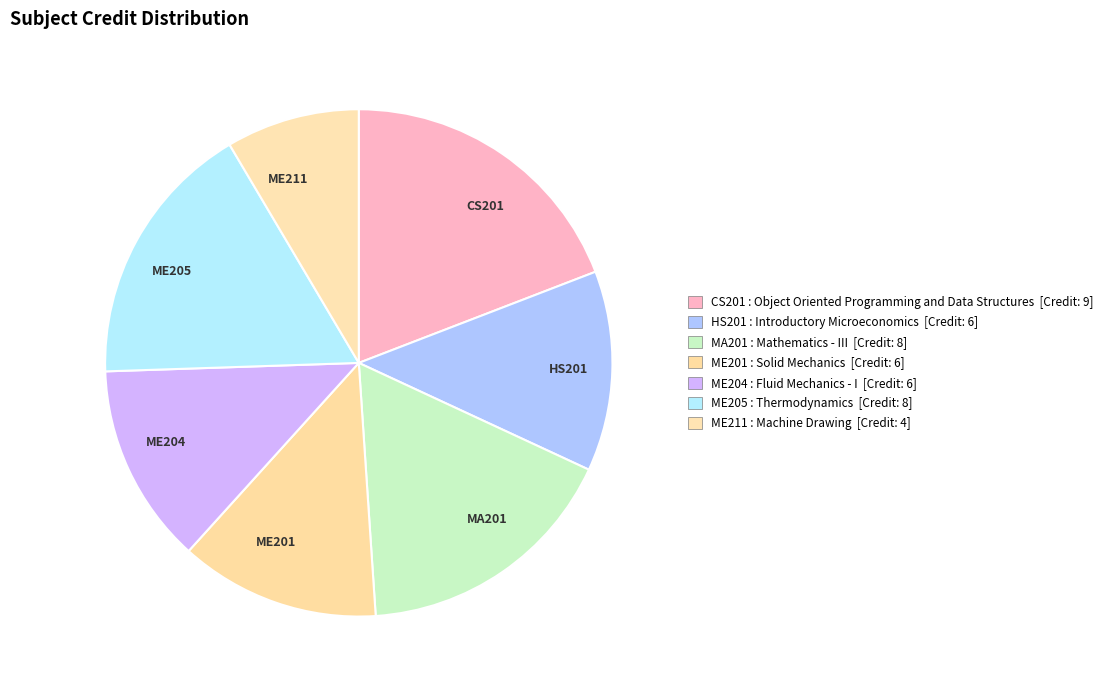

Is there any slice that represents more than half of the pie?

No